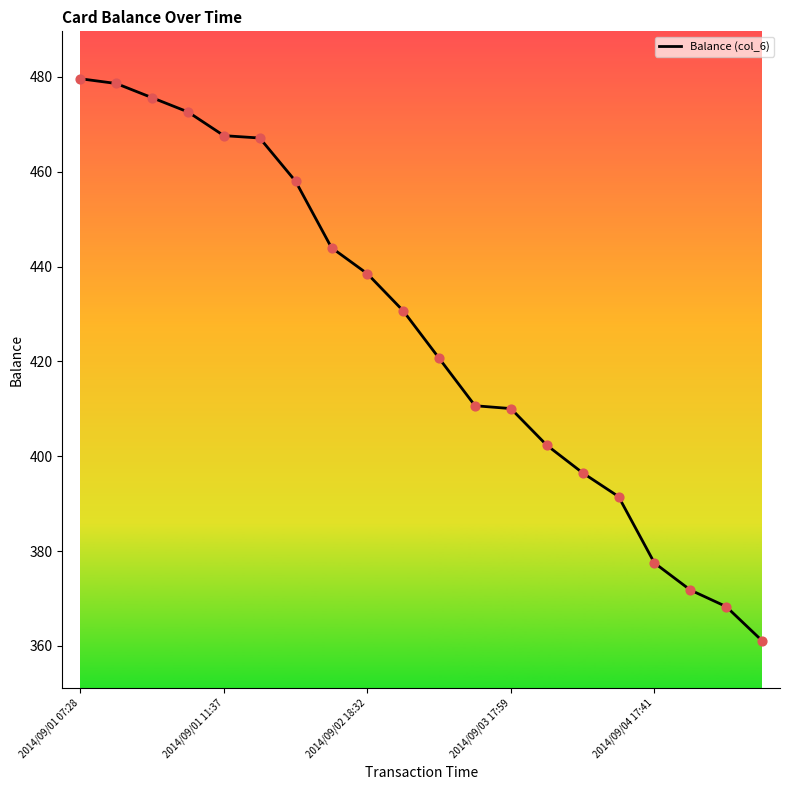

What is the difference between the maximum and minimum values?

118.5